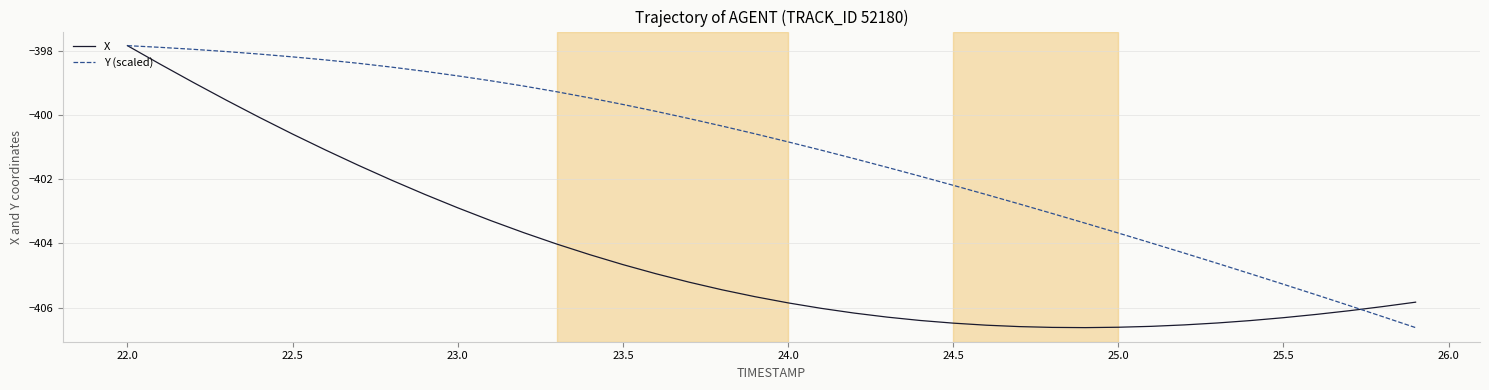

What is the smallest value displayed?

-406.6